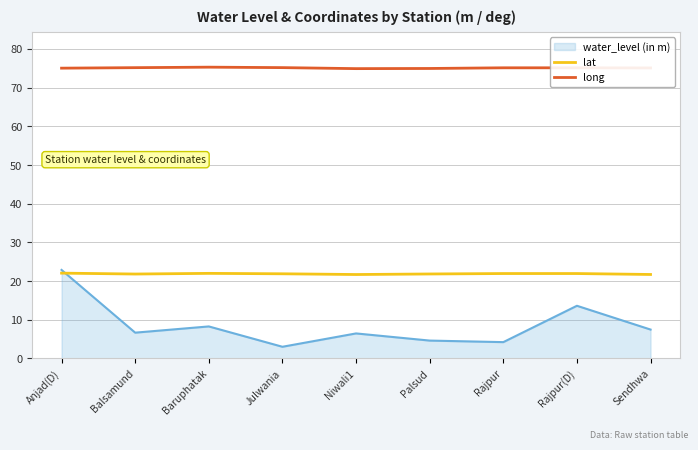

At which label does water_level (in m) reach its peak?

Anjad(D)